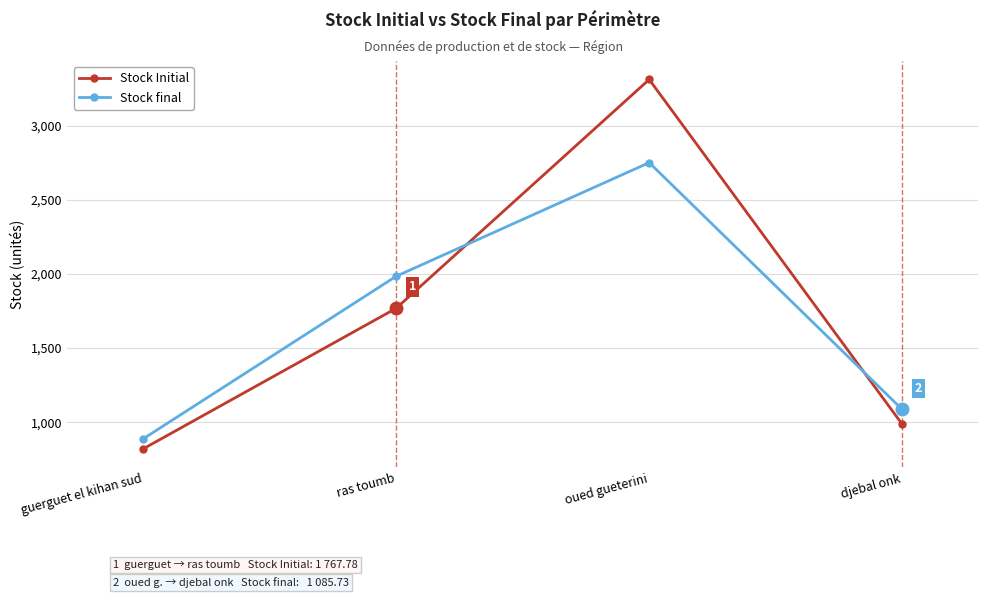

Between guerguet el kihan sud and ras toumb, which series saw the biggest shift?

Stock final